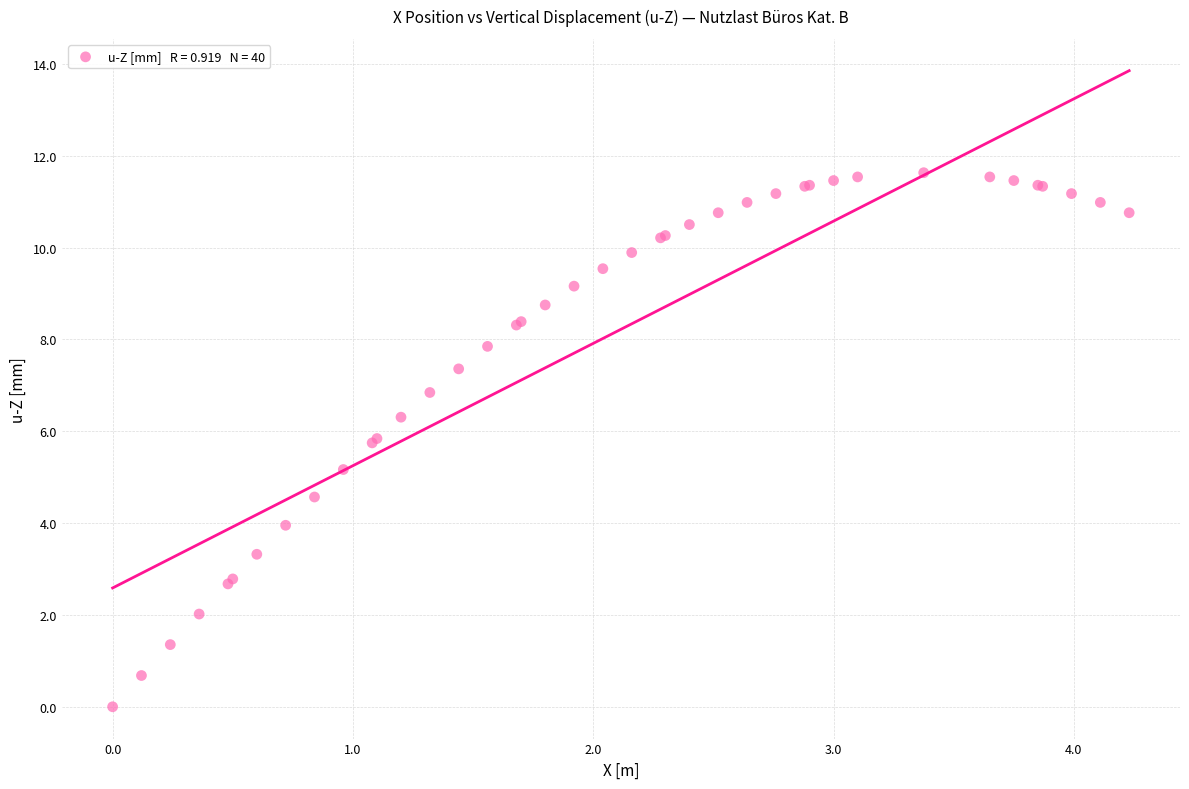

What Y value in the scatter plot is closest to 5?

5.2